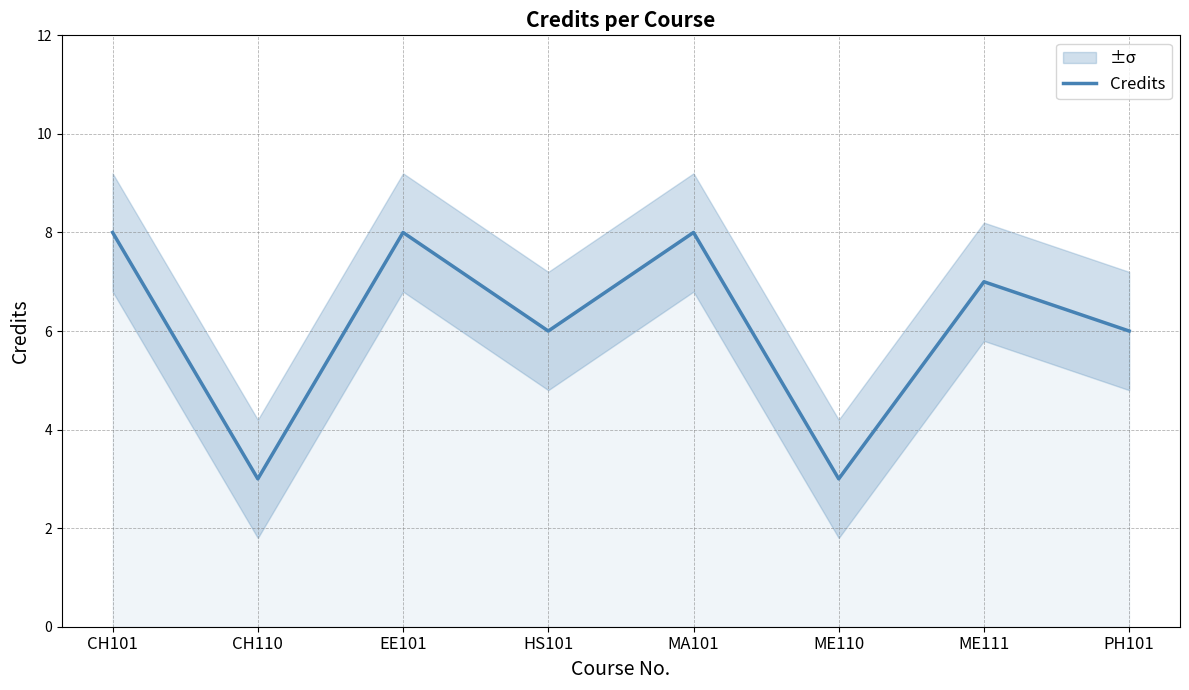

Between PH101 and CH110, which is larger?

PH101